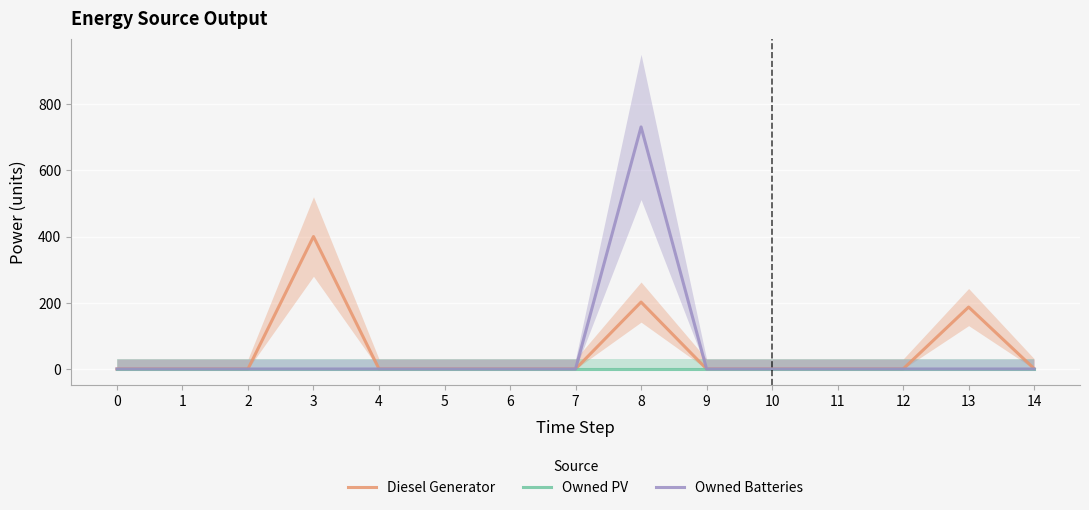

What are all the series names shown in the legend?

Diesel Generator, Owned PV, Owned Batteries